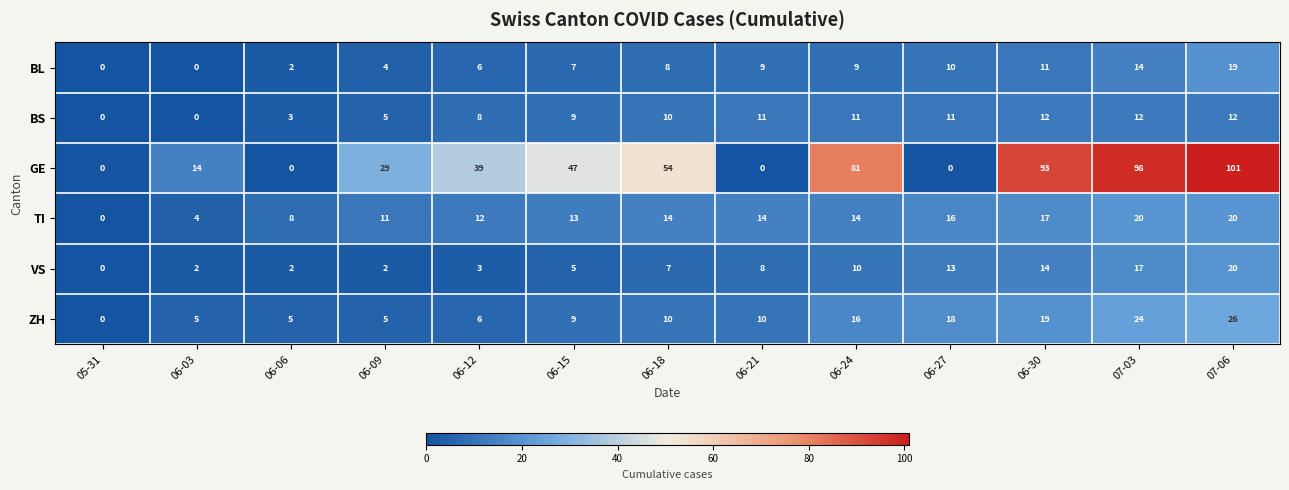

At which category is the sum across all series the highest?

07-06